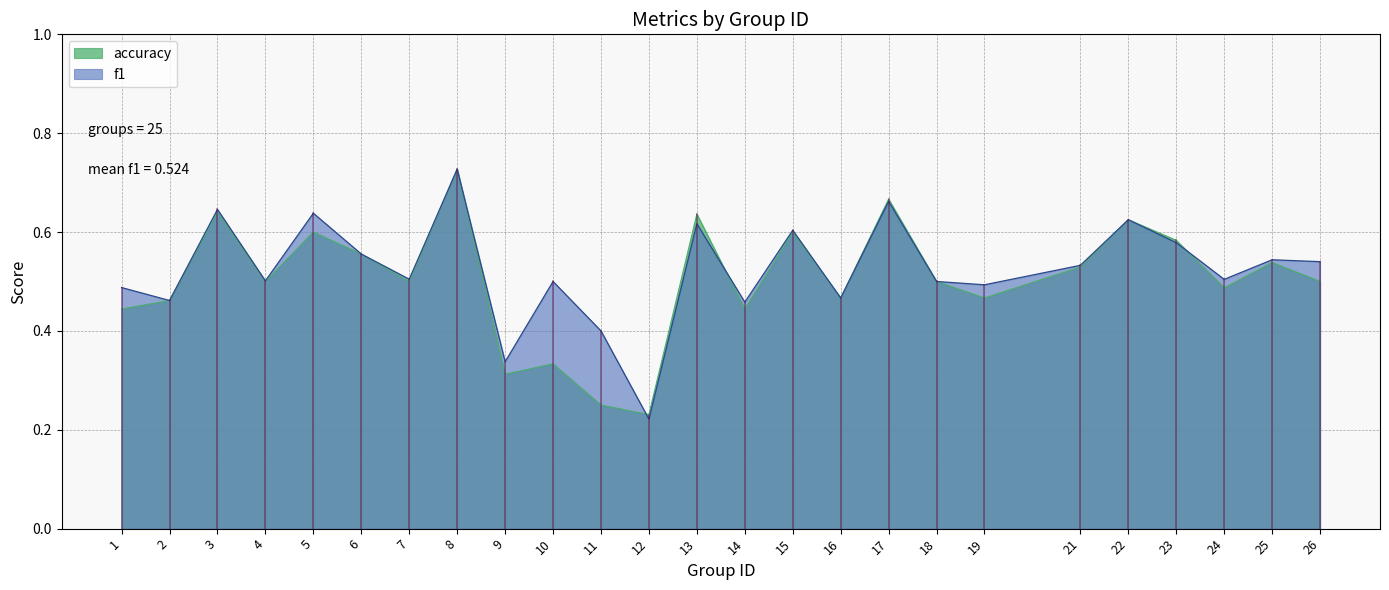

Reading left to right, list all the values displayed in this chart.

f1: 1=0.5	2=0.5	3=0.6	4=0.5	5=0.6	6=0.6	7=0.5	8=0.7	9=0.3	10=0.5	11=0.4	12=0.2	13=0.6	14=0.5	15=0.6	16=0.5	17=0.7	18=0.5	19=0.5	21=0.5	22=0.6	23=0.6	24=0.5	25=0.5	26=0.5
accuracy: 1=0.4	2=0.5	3=0.6	4=0.5	5=0.6	6=0.6	7=0.5	8=0.7	9=0.3	10=0.3	11=0.2	12=0.2	13=0.6	14=0.4	15=0.6	16=0.5	17=0.7	18=0.5	19=0.5	21=0.5	22=0.6	23=0.6	24=0.5	25=0.5	26=0.5